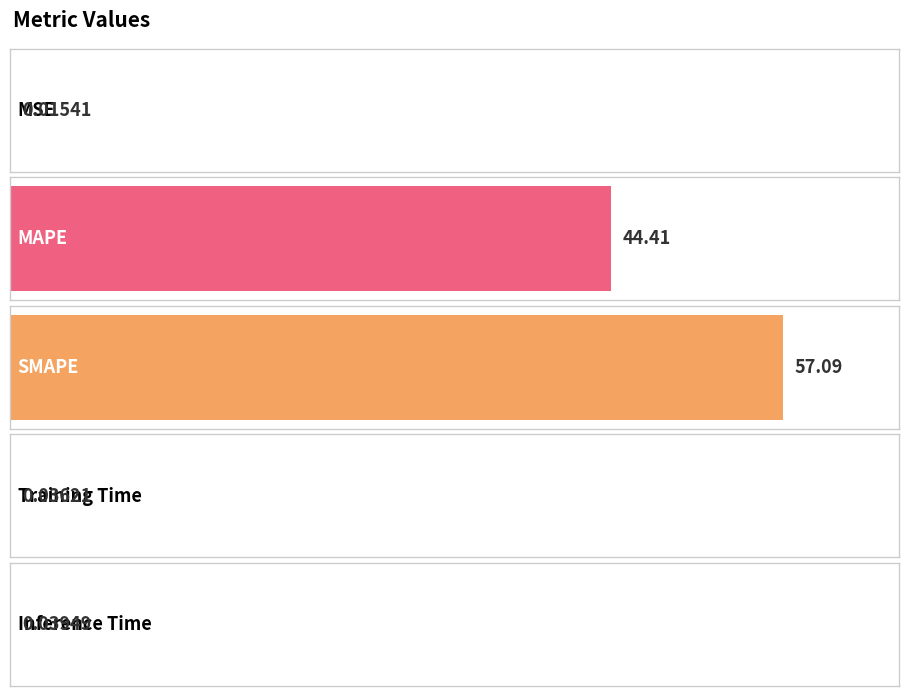

What is the difference between the values at MAPE and Training Time?

44.4